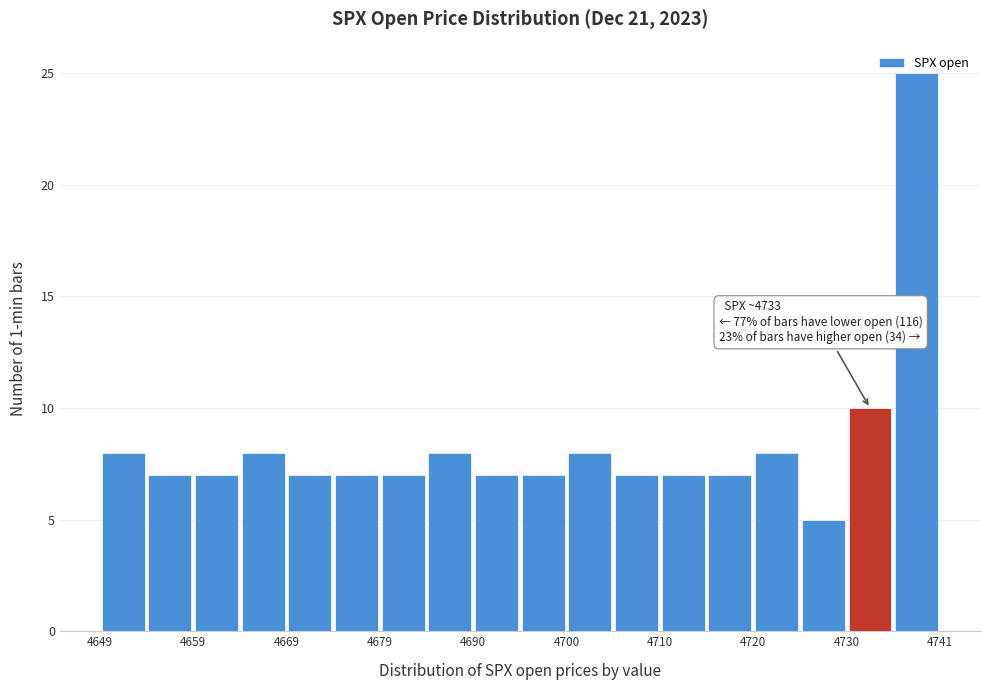

Read against the x-axis, roughly where is the centre of the tallest bar?

4738